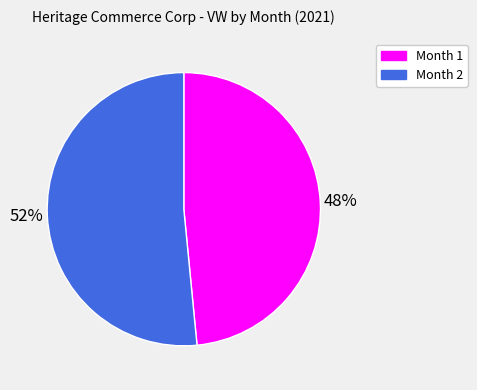

To the nearest percent, what is the combined percentage of Month 2 and Month 1?

100%